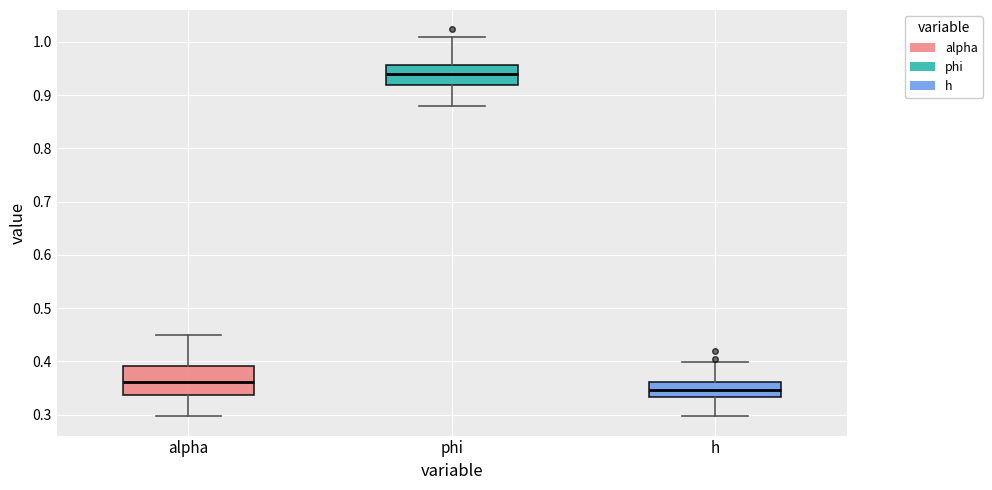

Which box has the lowest median line?

h